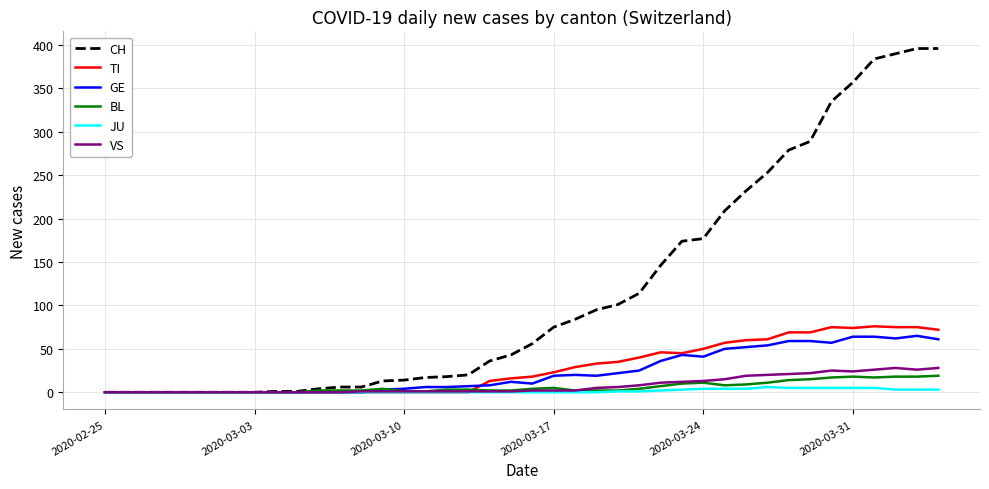

How many lines are shown in the chart?

6